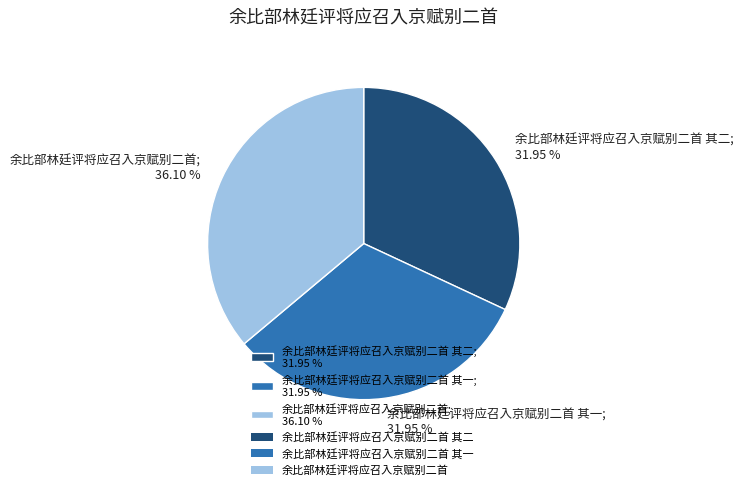

How many segments does this pie chart have?

3